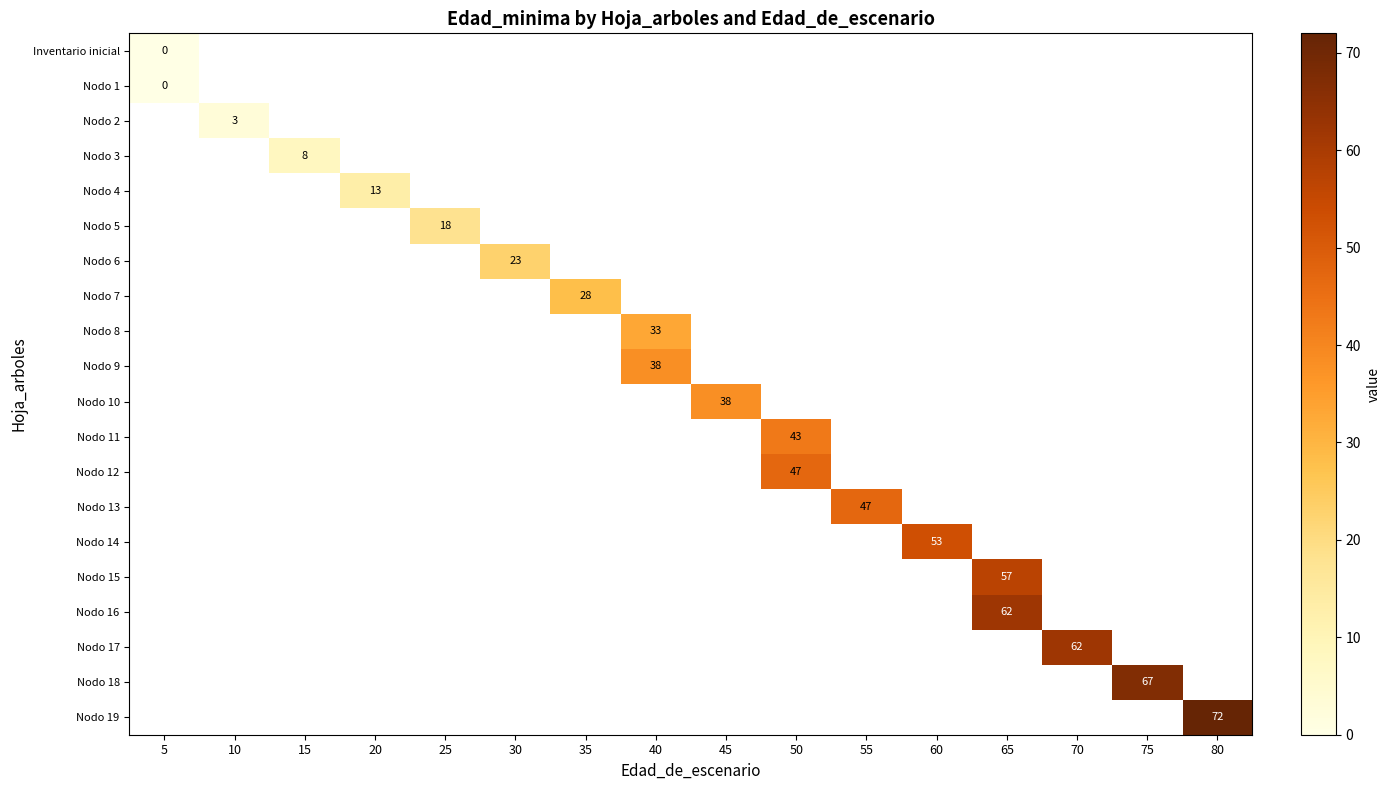

Count the number of data series in this chart.

20